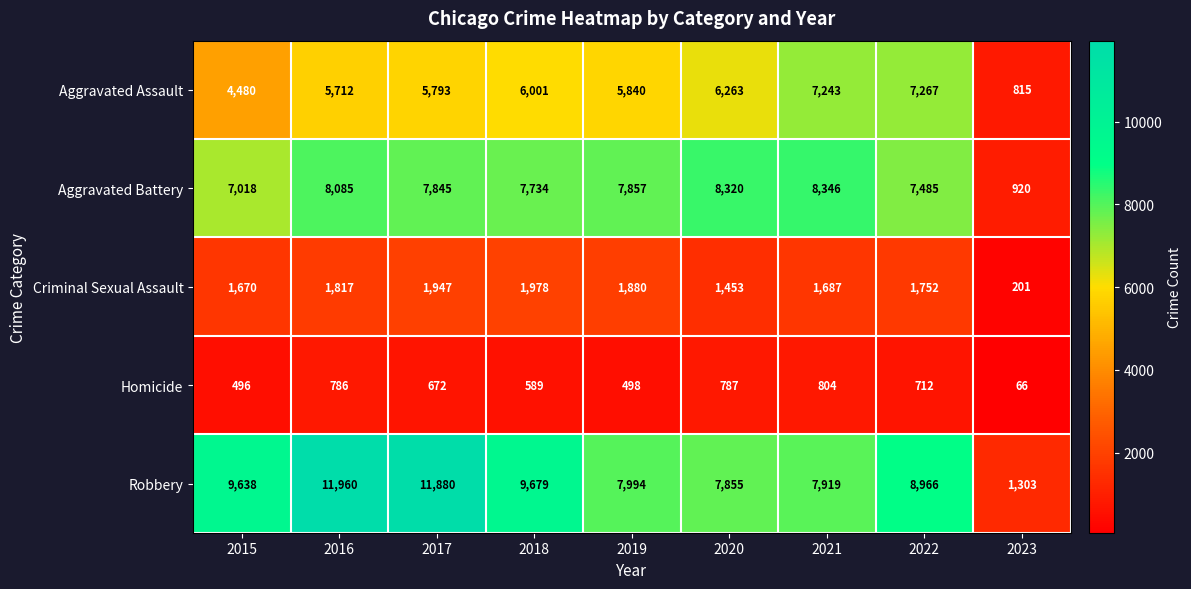

What is the total value across all series at 2017?

28137